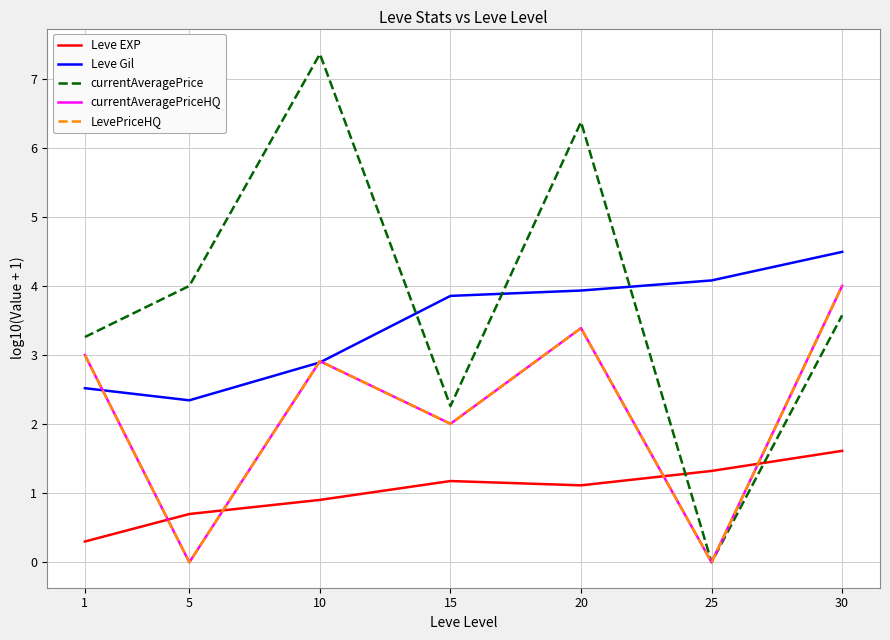

At which label does LevePriceHQ reach its minimum?

5